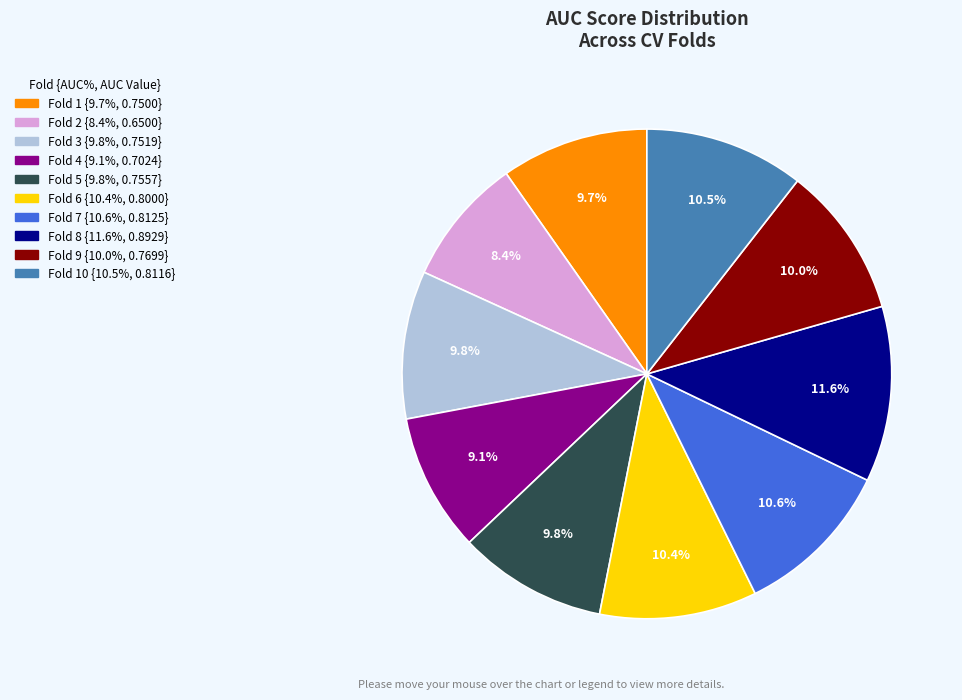

How many segments does this pie chart have?

10